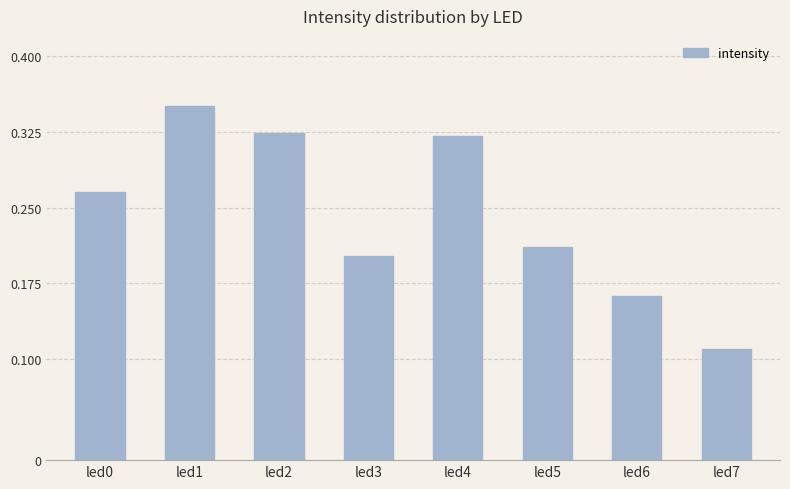

What is the change in value from led4 to led6?

-0.2